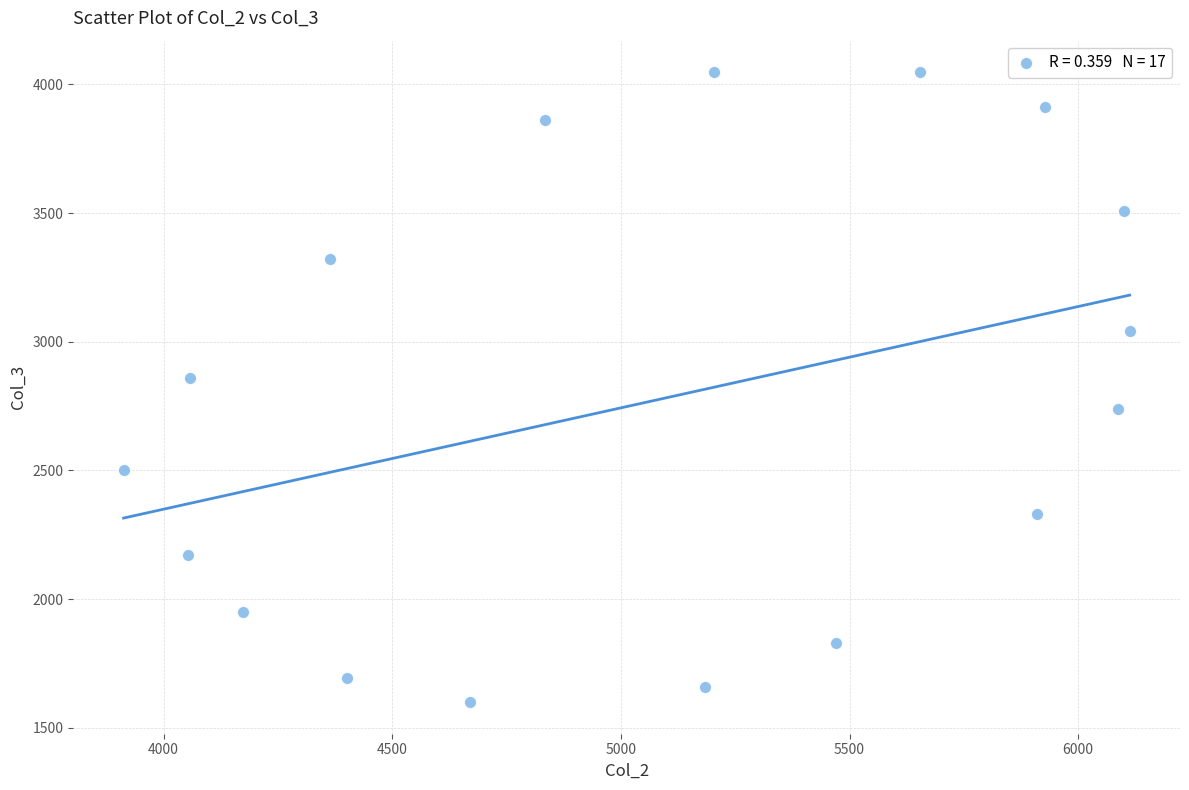

What is the range of X values (max minus min)?

2200.2